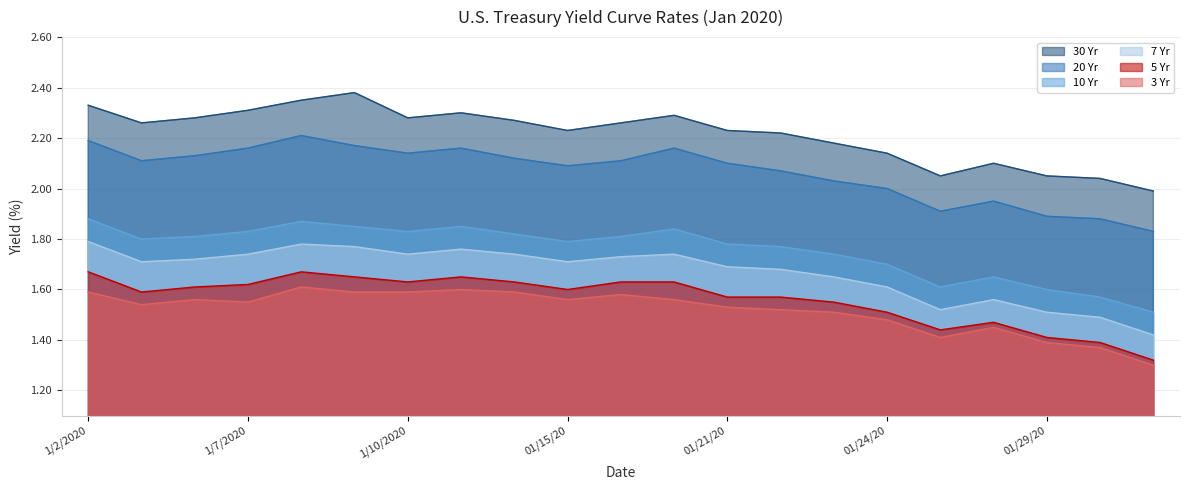

What is the sum of the 10 Yr values at 01/28/20 and 01/23/20?

3.4